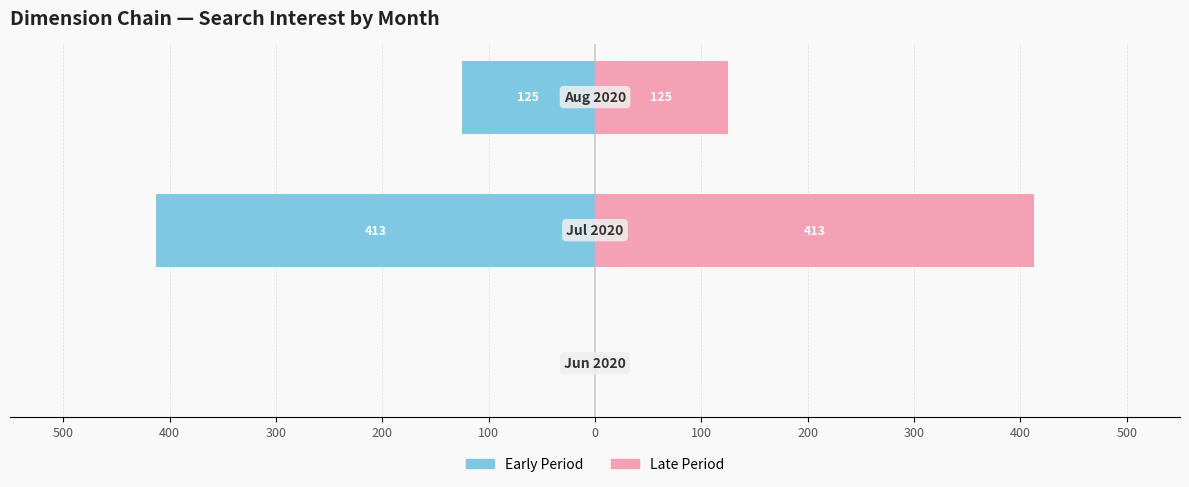

What is the difference between the maximum and minimum values in the Early Period series?

413